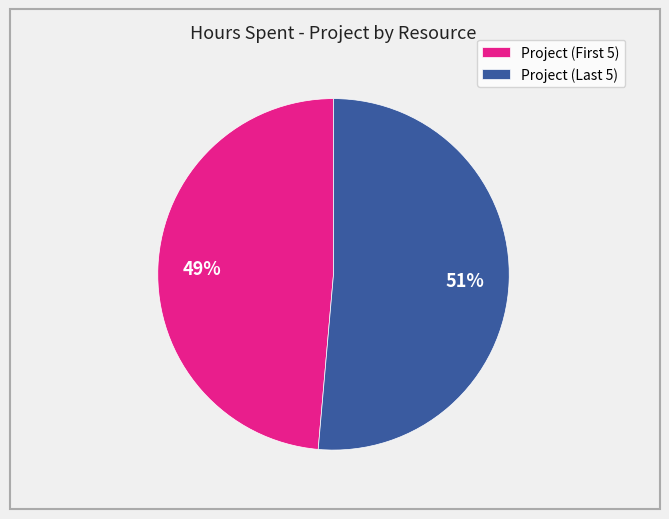

Is there a majority slice in this chart?

Yes